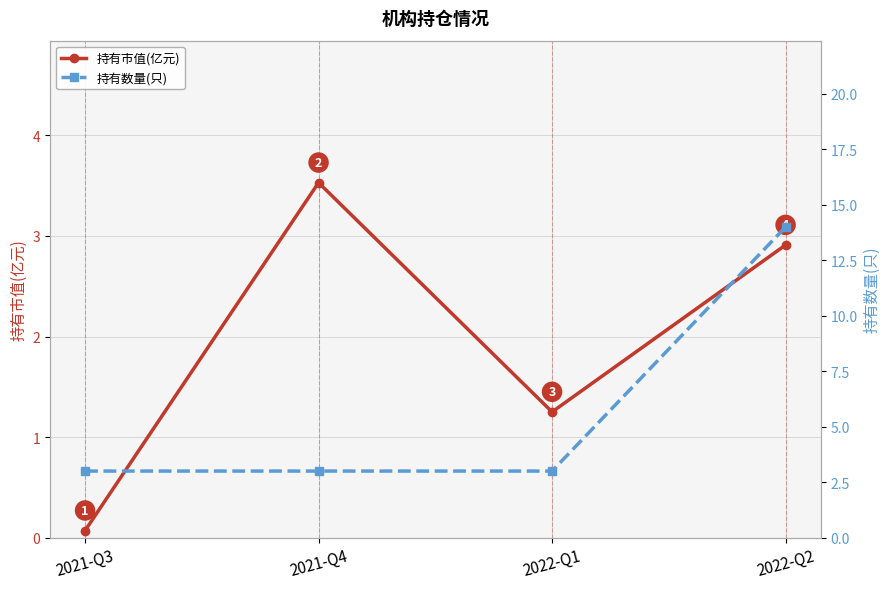

What is the label of the 4th point from the left?

2022-Q2